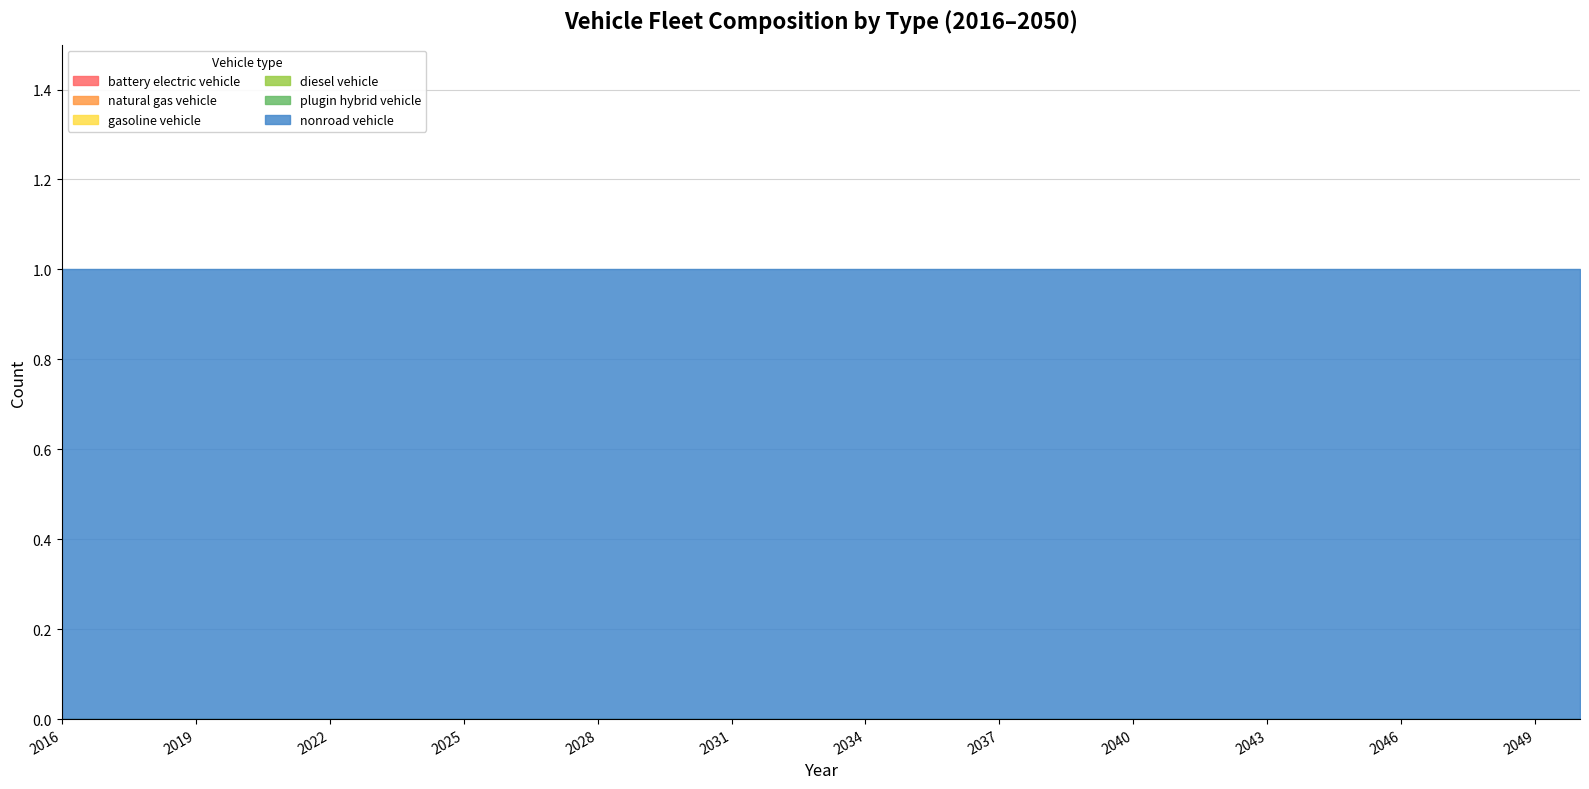

What are all the series names shown in the legend?

battery electric vehicle, natural gas vehicle, gasoline vehicle, diesel vehicle, plugin hybrid vehicle, nonroad vehicle